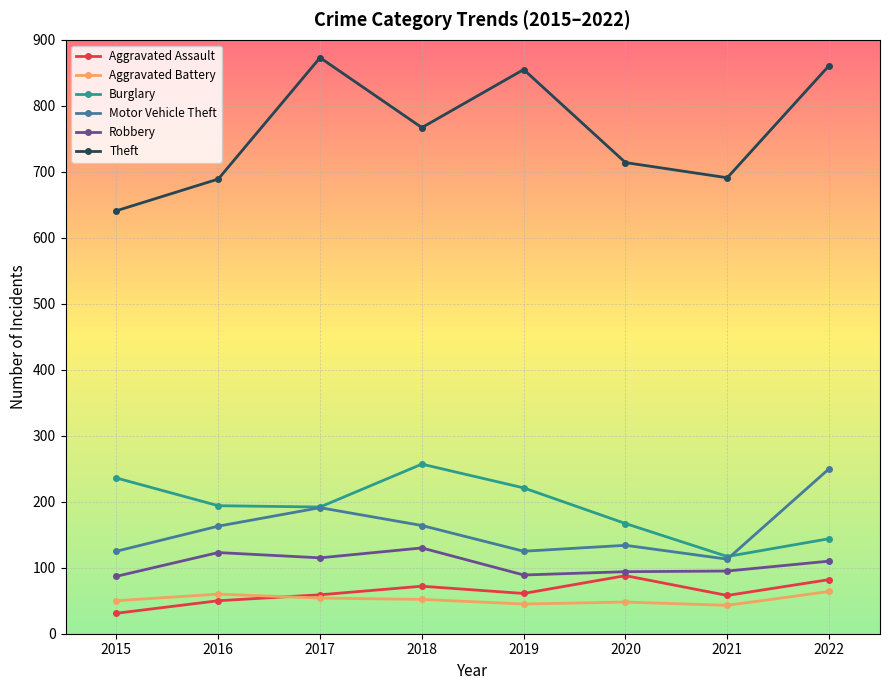

The value of Burglary at 2022 is 45. True or false?

False